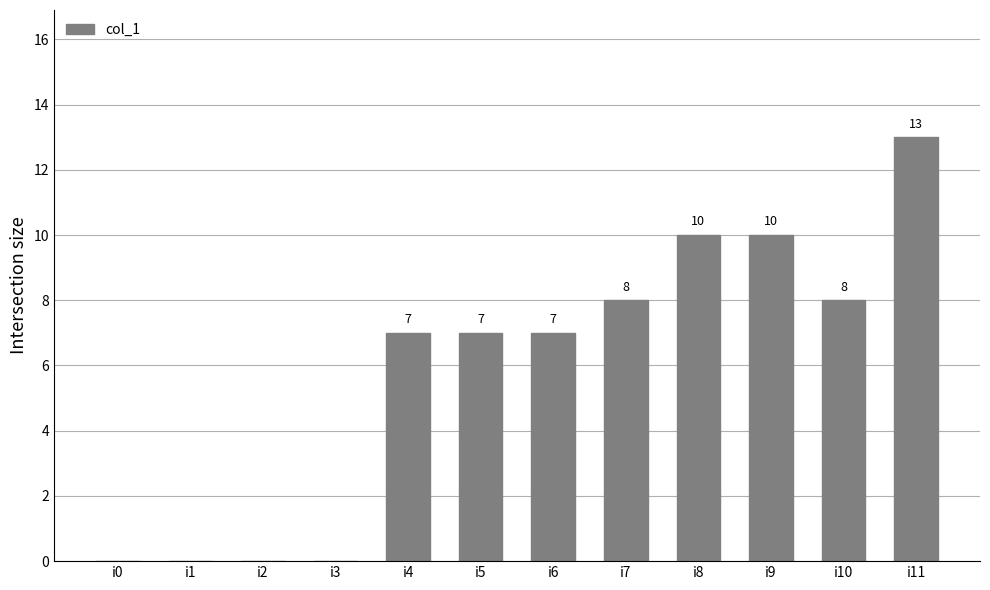

What is the sum of the values at i2 and i5?

7